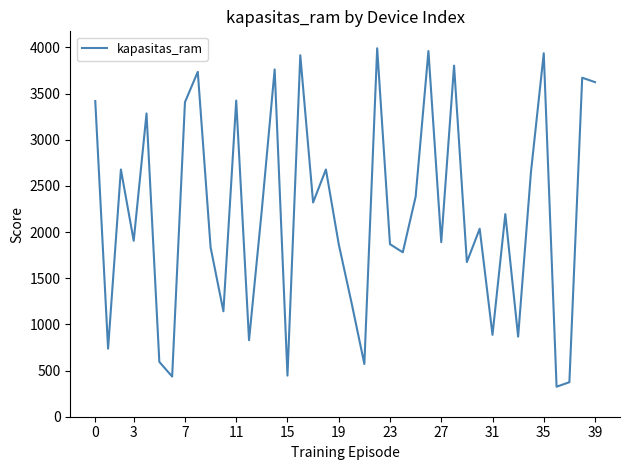

What is the difference between the maximum and minimum values?

3666